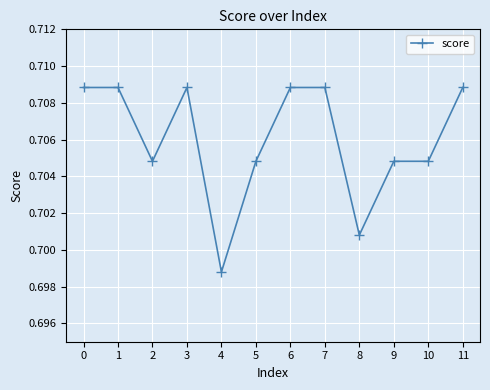

Count the values in the range 0 to 1.

12